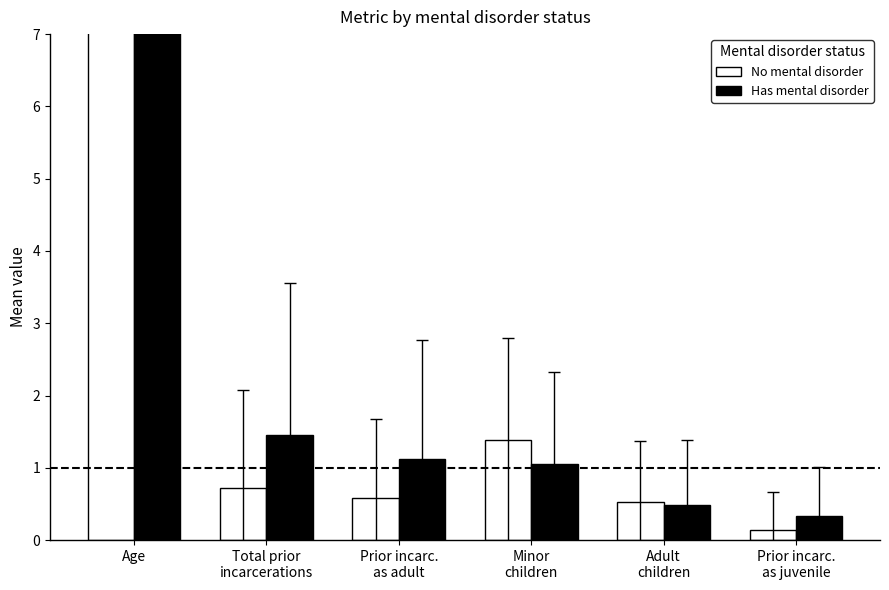

Does the chart contain stacked bars?

No